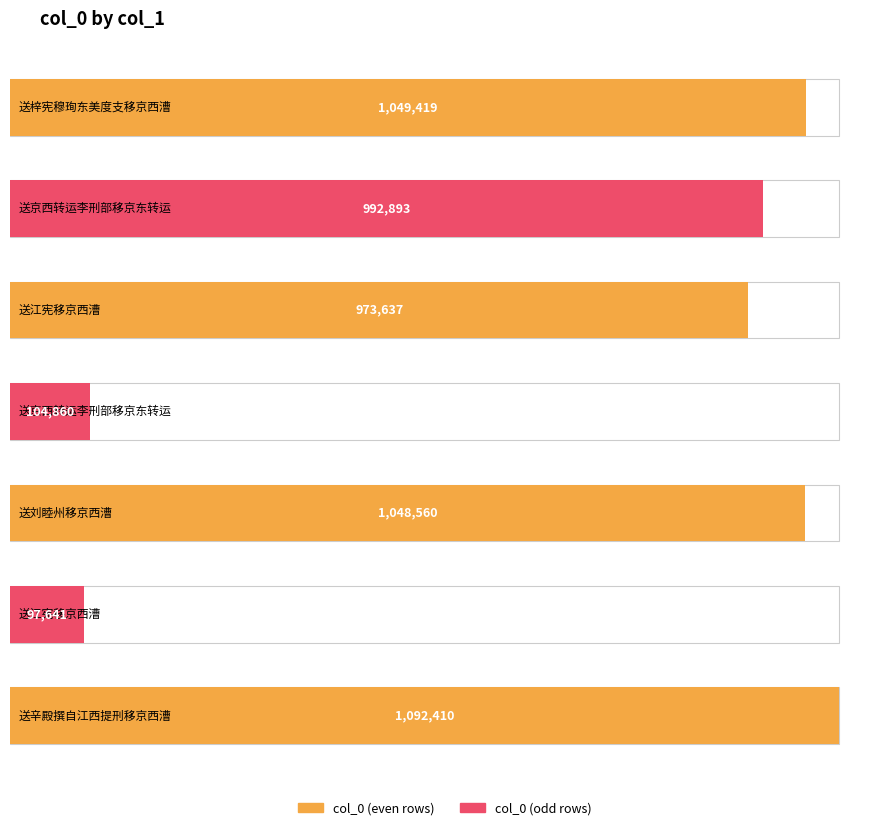

What is the label of the 6th bar from the left?

送江宪移京西漕